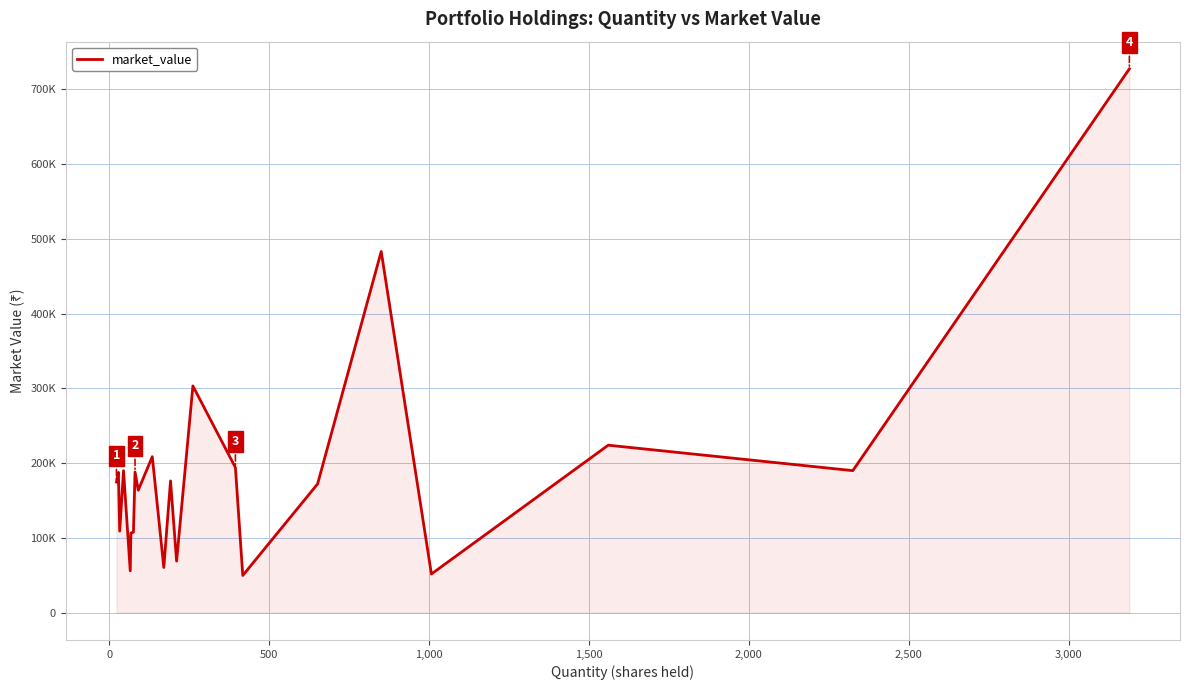

What is the sum of all values?

4193746.6